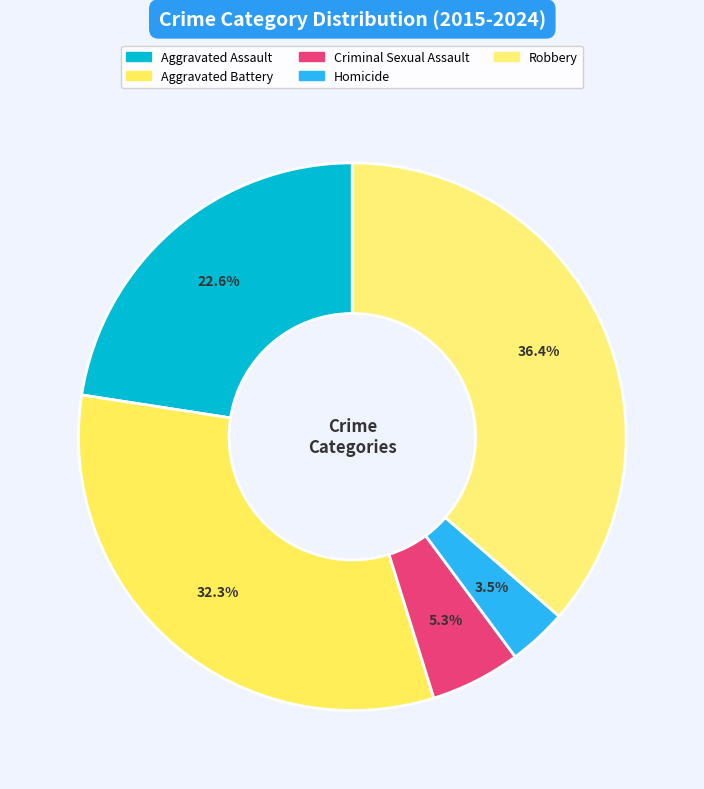

The Aggravated Assault slice represents 1% of the pie. True or false?

False